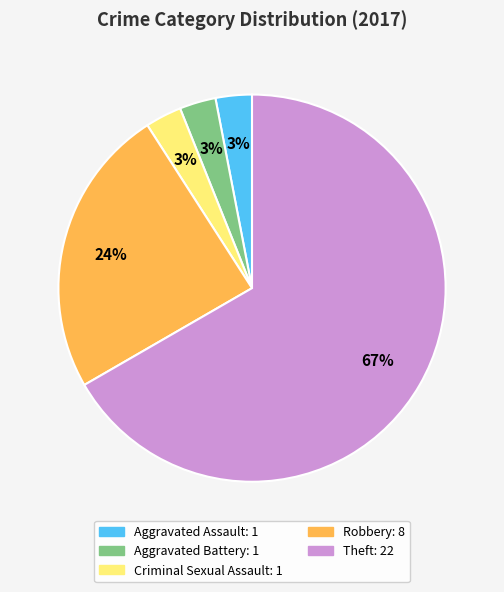

Does any single category account for the majority?

Yes